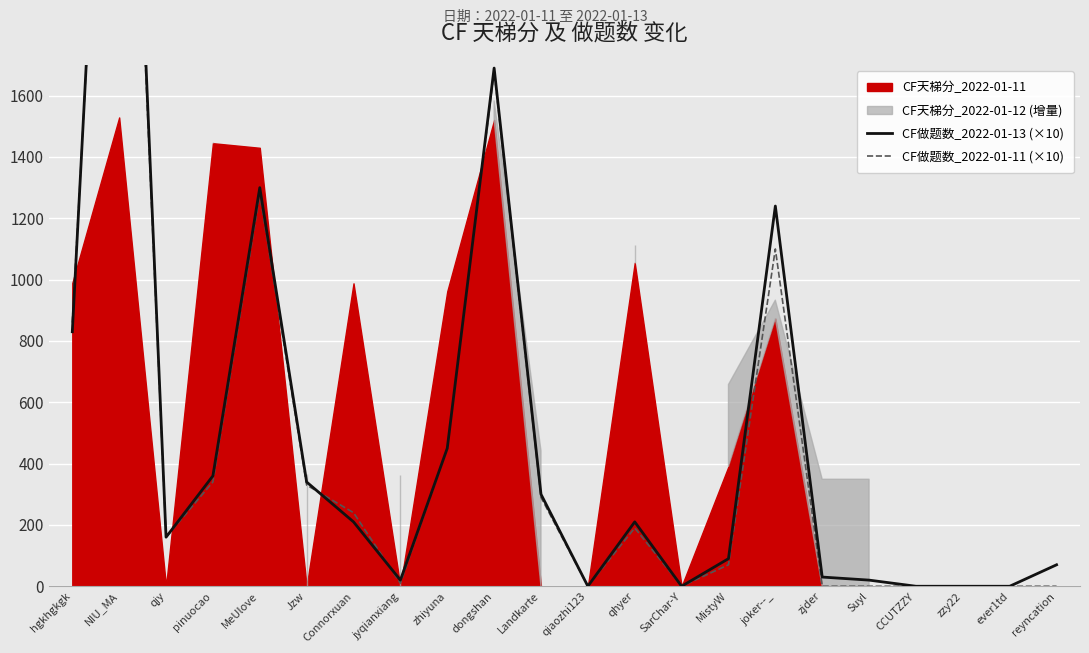

What is the value of the CF做题数_2022-01-13 (×10) point at the 8th from the left?

20